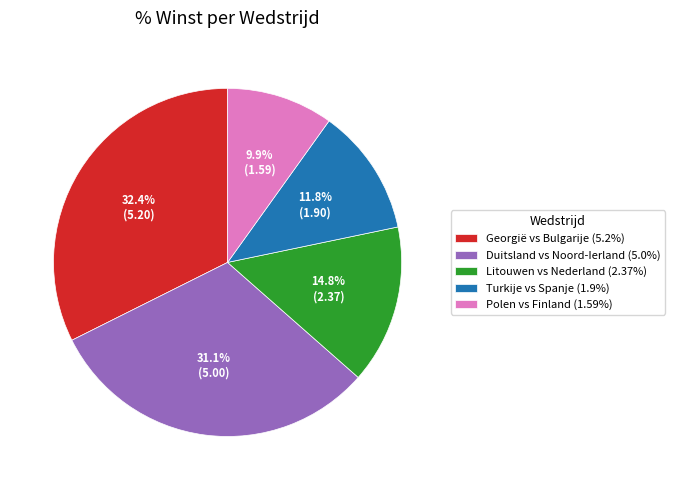

Which has a higher value, Polen vs Finland (1.59%) or Turkije vs Spanje (1.9%)?

Turkije vs Spanje (1.9%)